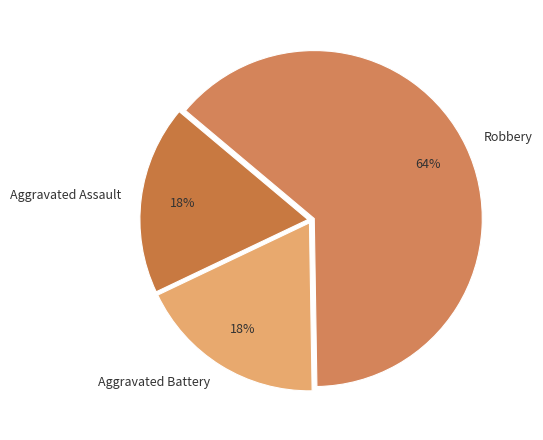

Which category has the biggest portion of the pie?

Robbery